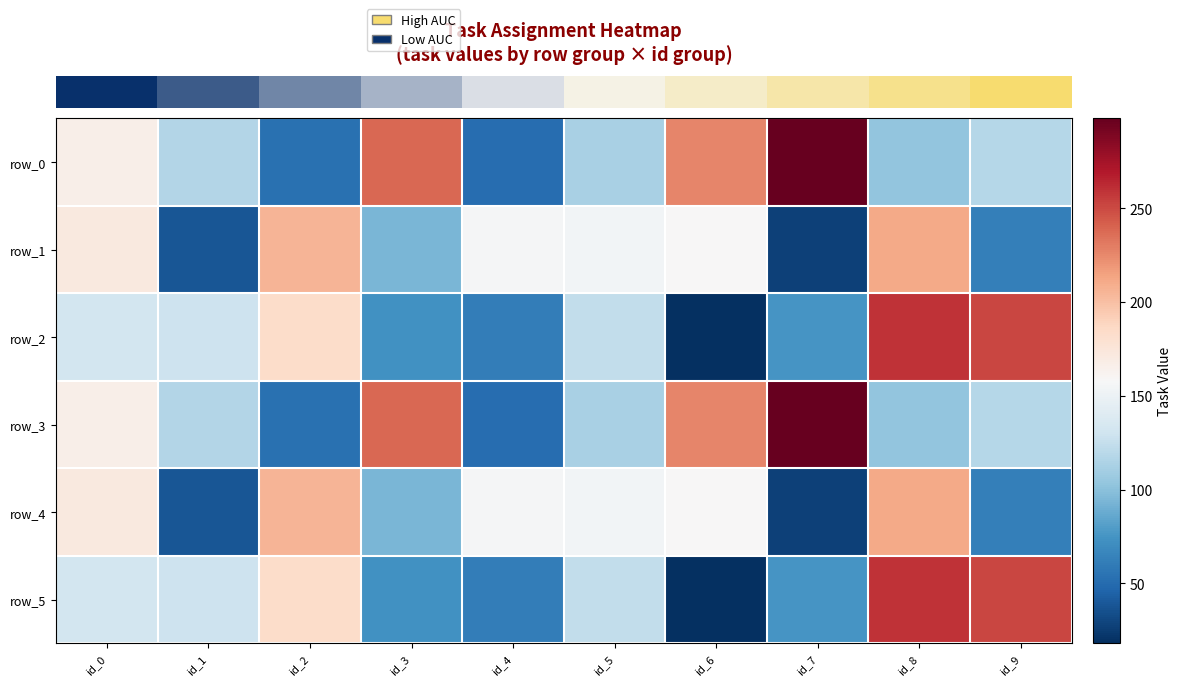

The row_4 series shows 159 at id_6. True or false?

True